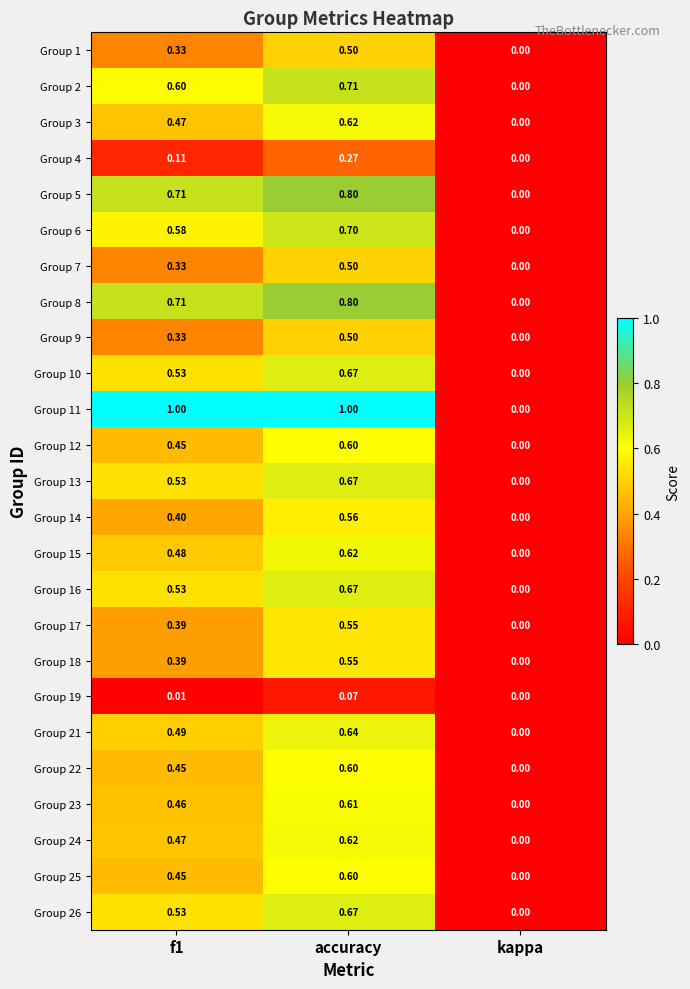

Which label corresponds to the smallest value in the chart?

kappa